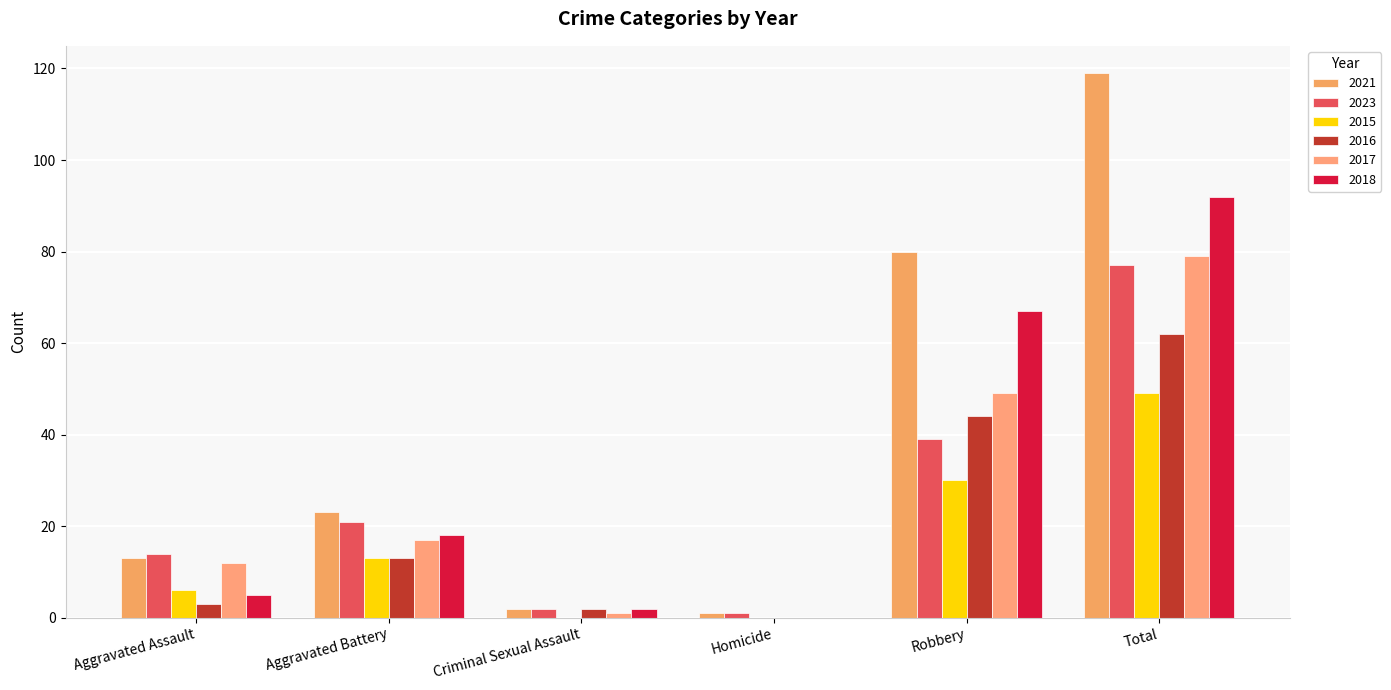

How many groups of bars are there?

6